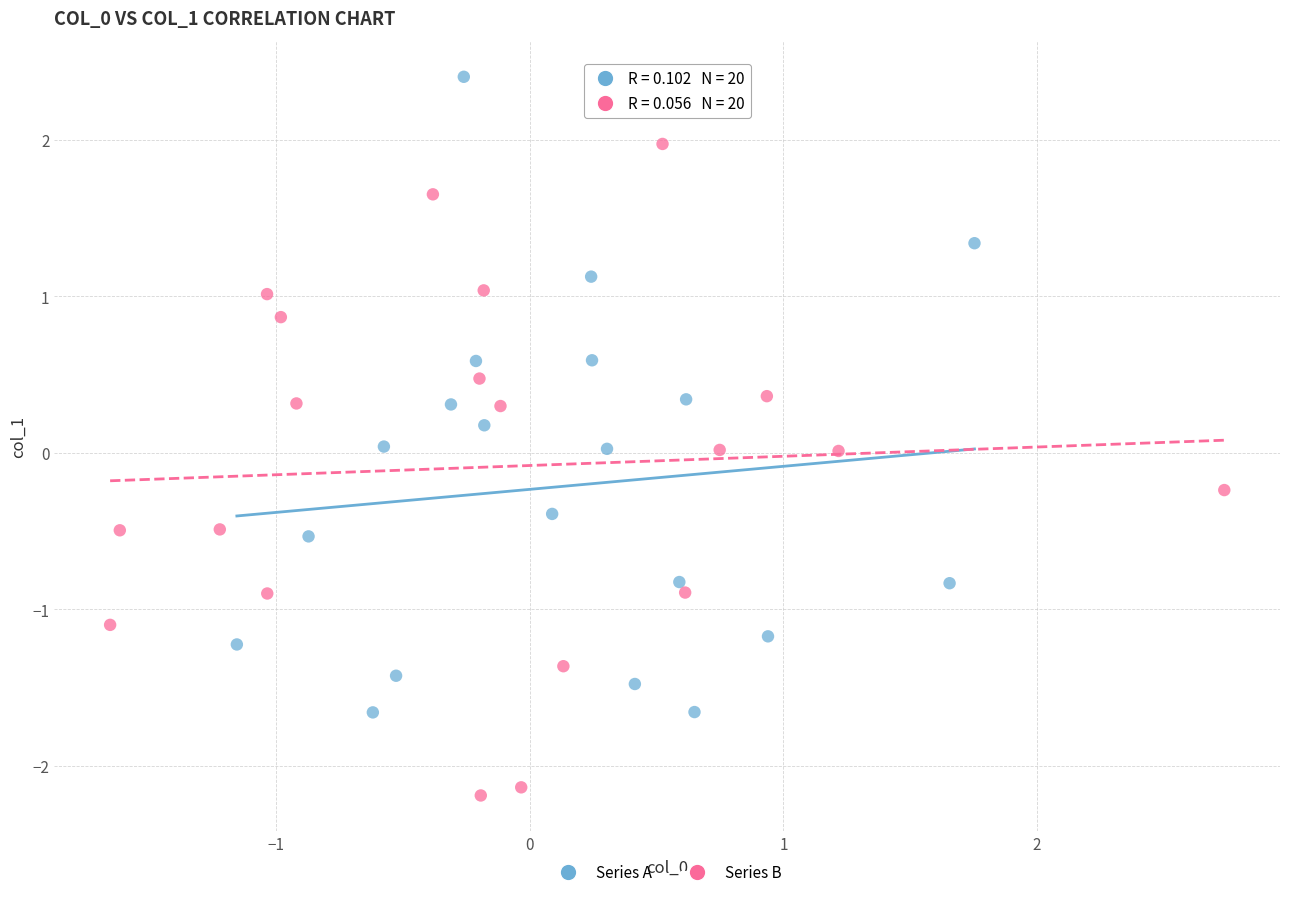

Which series contains the lowest Y value?

Series B